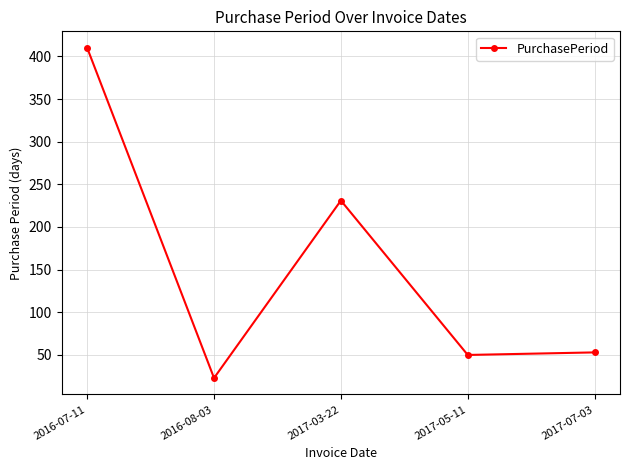

Between 2016-08-03 and 2017-07-03, which is larger?

2017-07-03